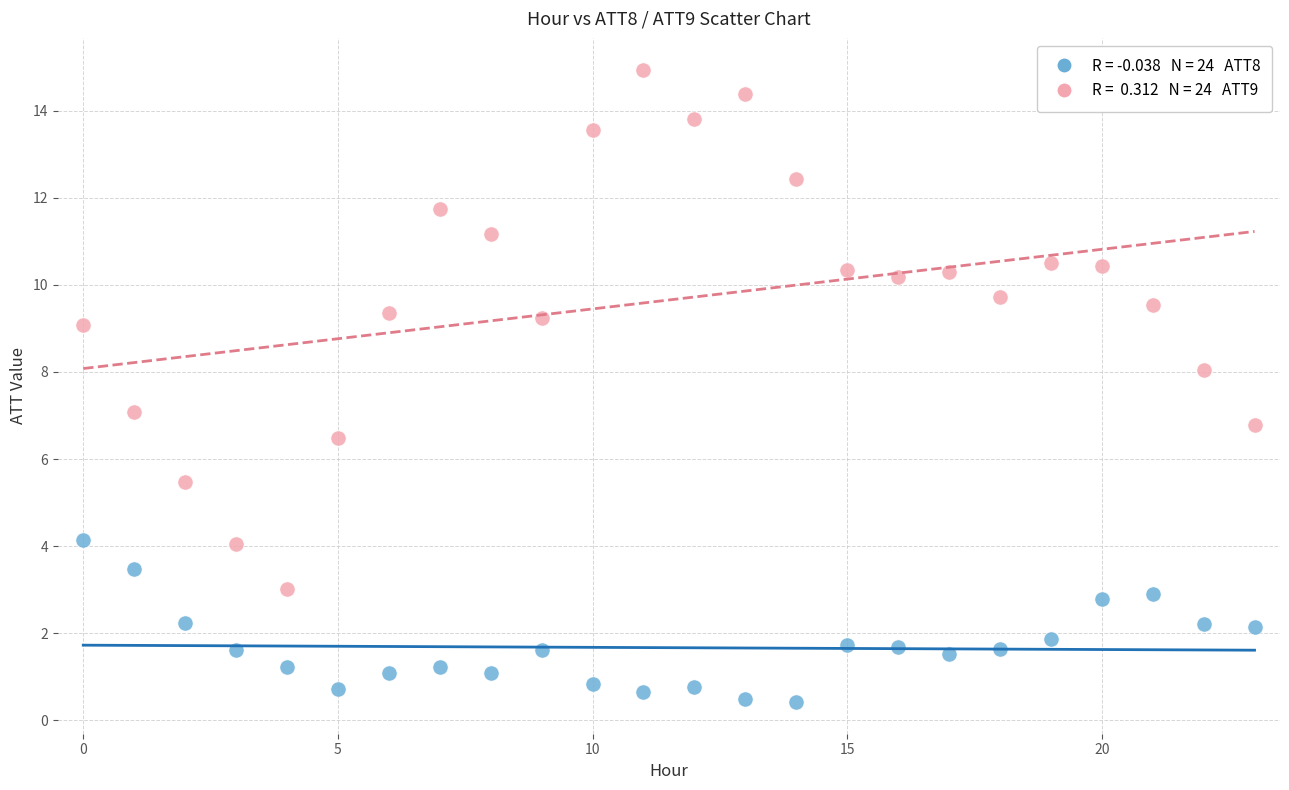

Across all data points, what is the range of Y values (max minus min)?

14.5